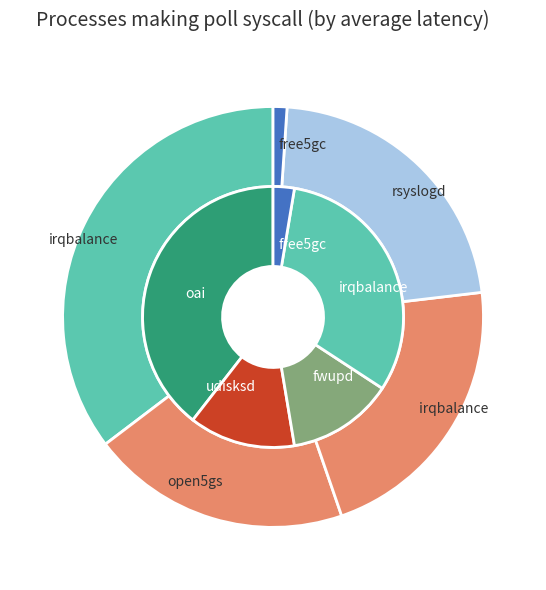

Does any single category account for the majority?

No